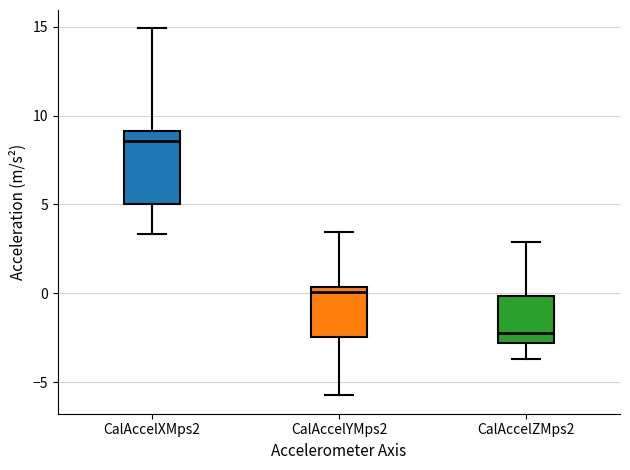

Comparing the boxes themselves (not the whiskers), which one is the tallest?

CalAccelXMps2